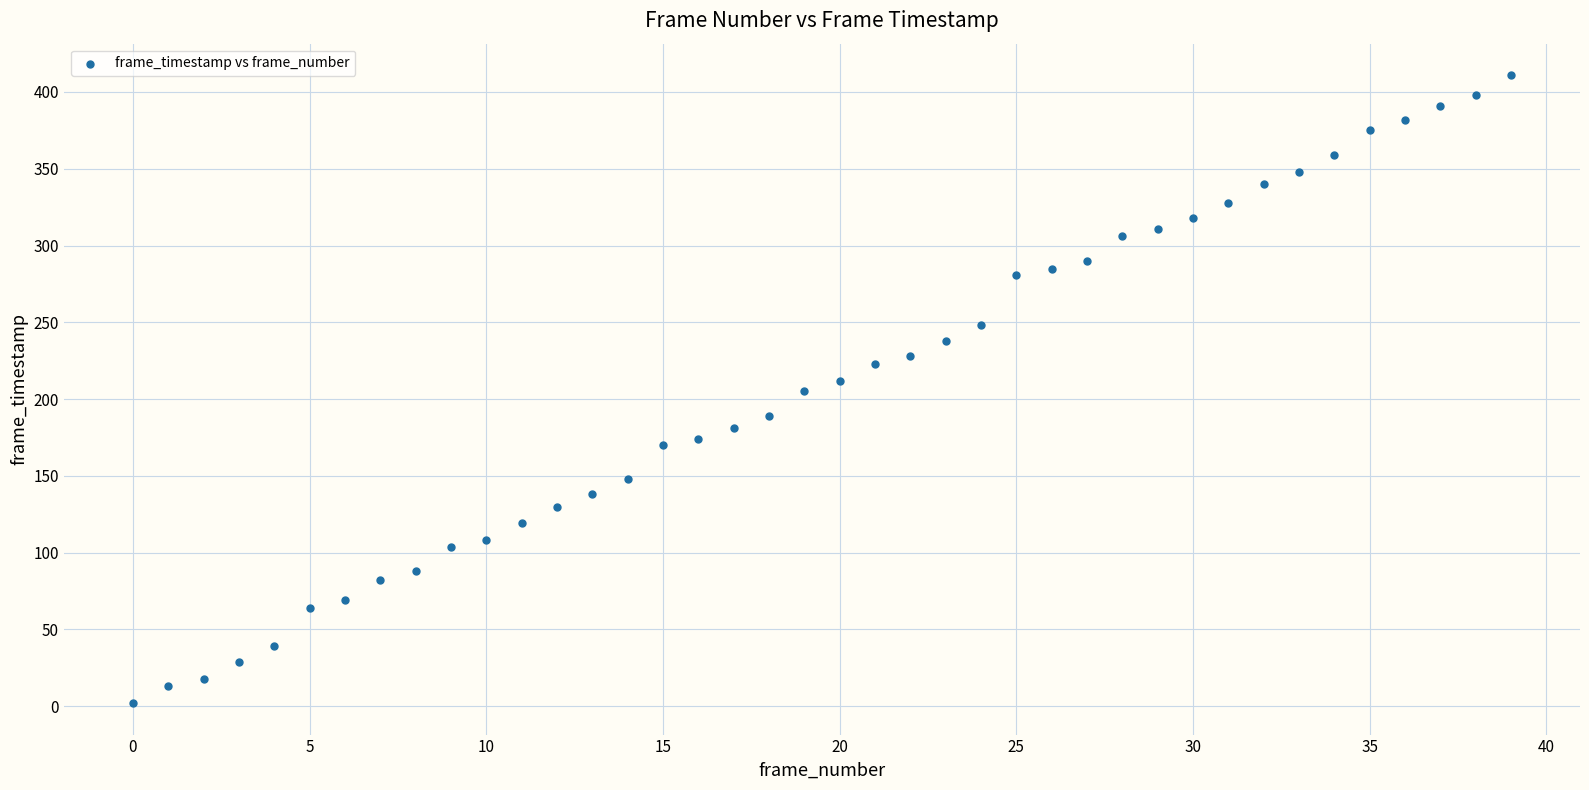

What is the range of Y values (max minus min)?

409